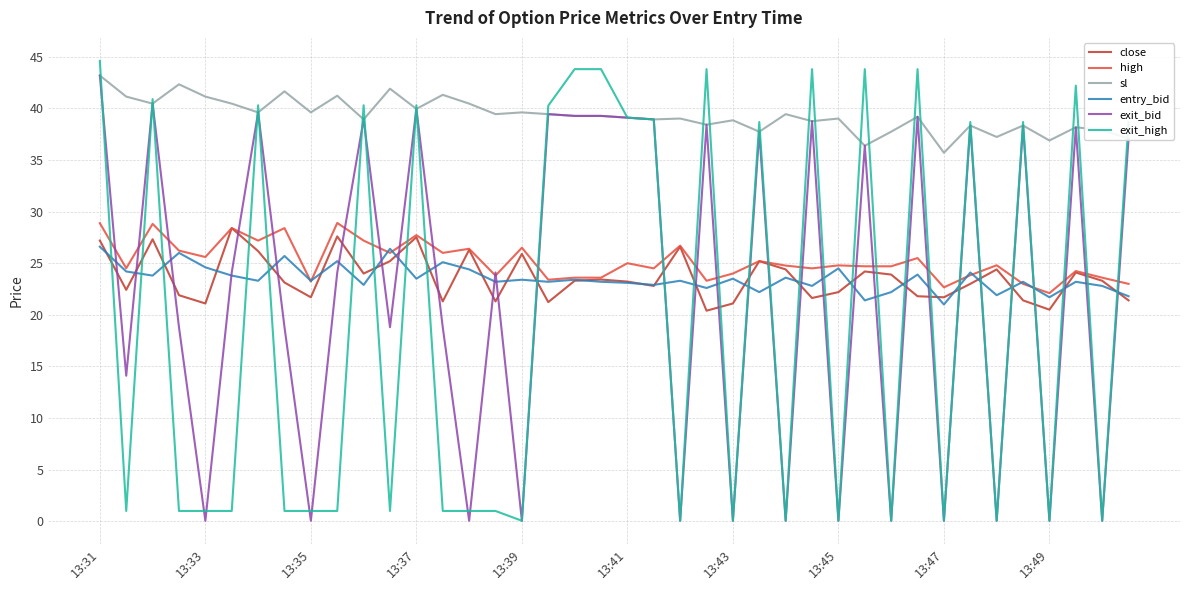

Which series has the widest spread of values?

exit_high